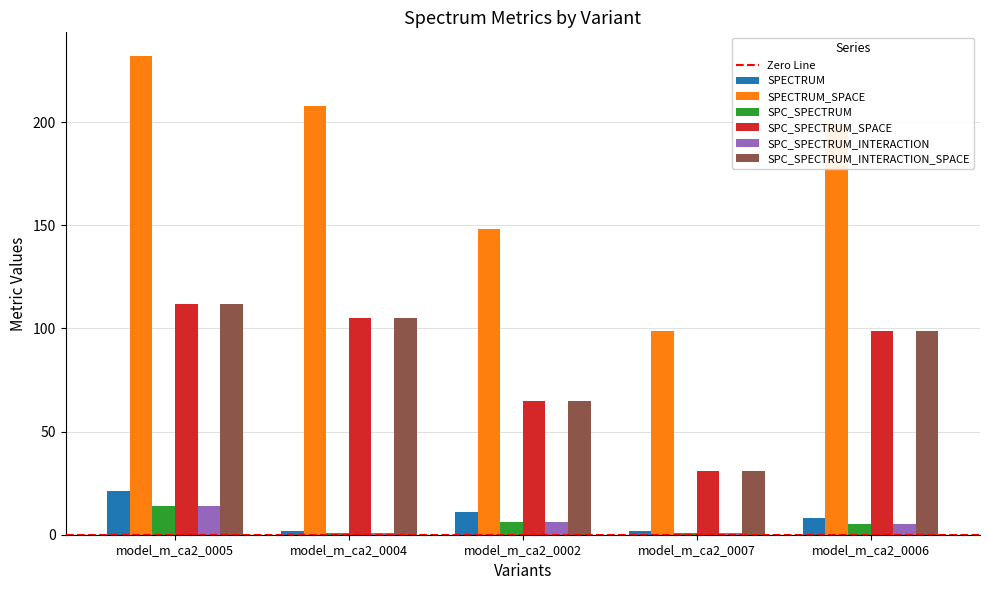

How many values in the SPC_SPECTRUM series are below 5?

2